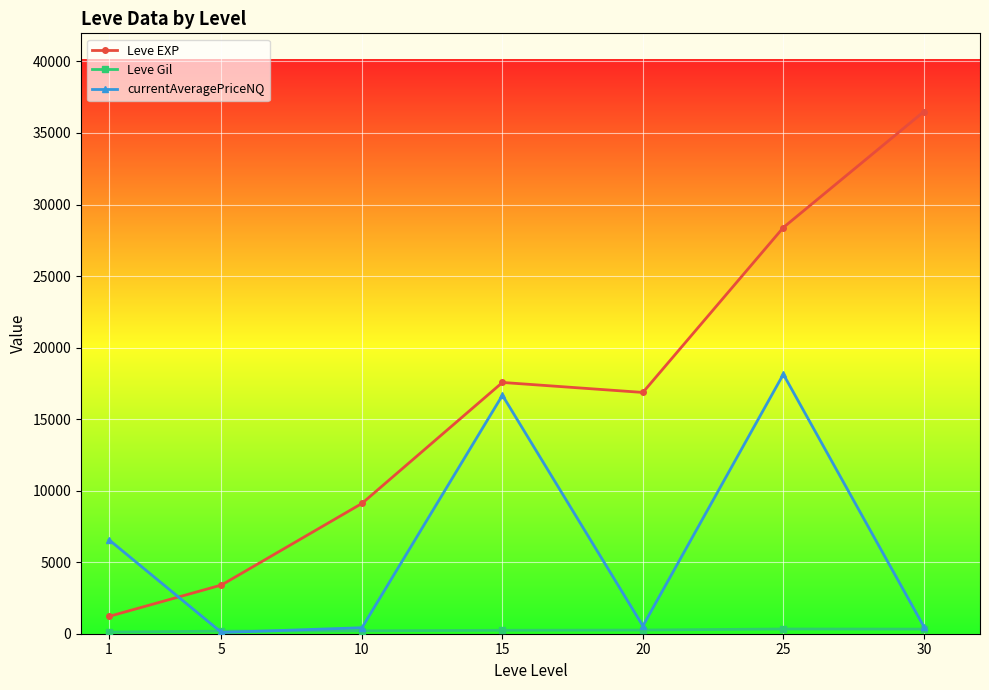

At how many categories does at least one series exceed 12992?

4